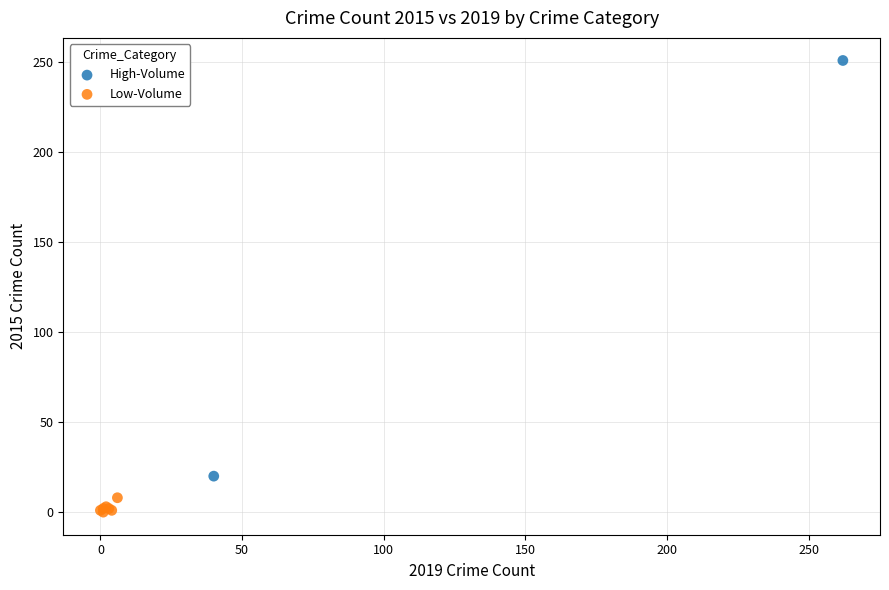

Which series contains the lowest Y value?

Low-Volume